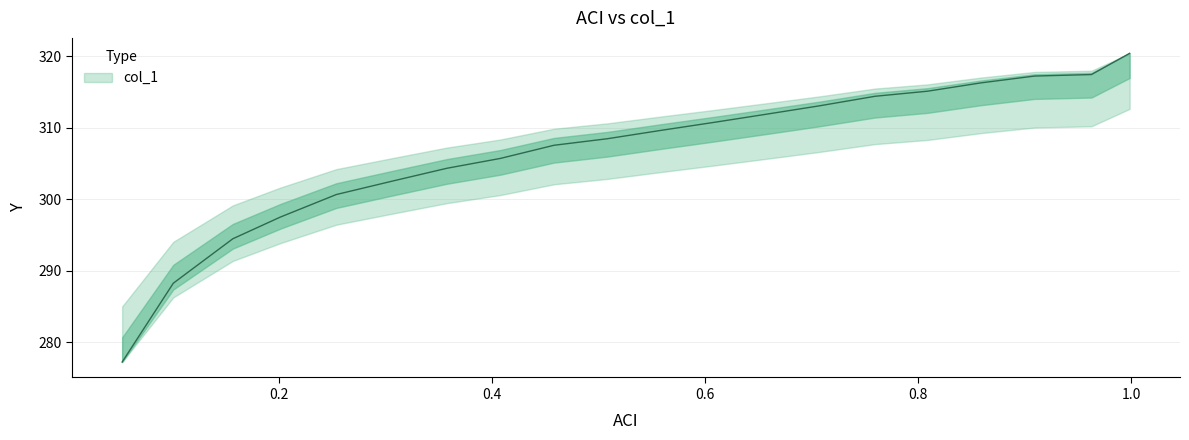

How many data points are above 309?

10